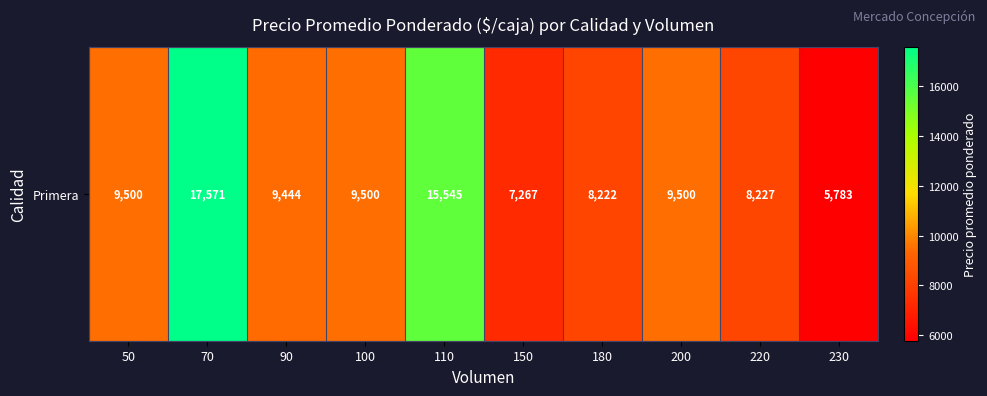

Reading left to right, what are all the values shown in this chart?

50=9500	70=17571	90=9444	100=9500	110=15545	150=7267	180=8222	200=9500	220=8227	230=5783